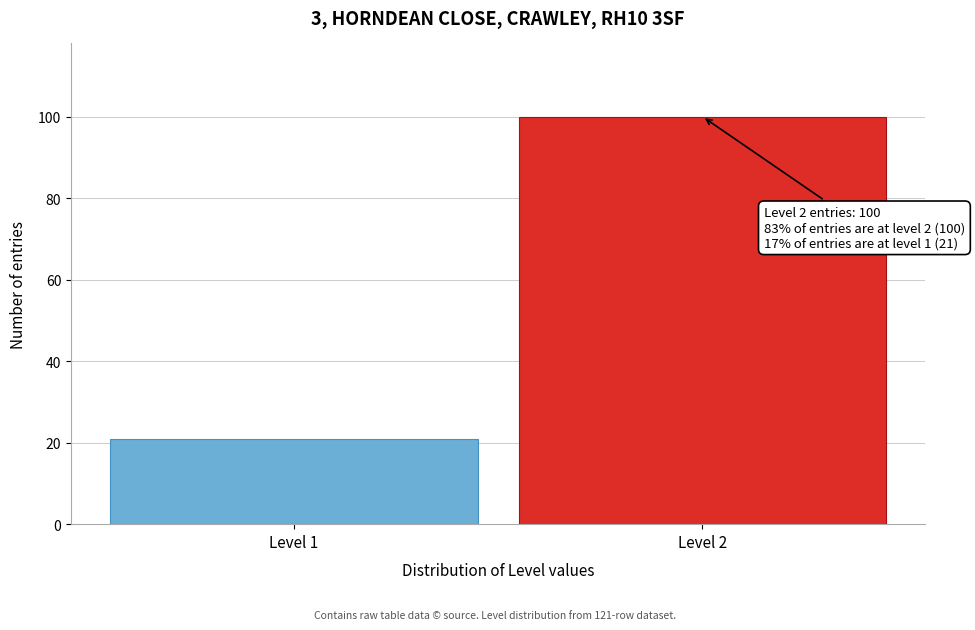

Reading right to left, extract all data points from this chart.

100	21